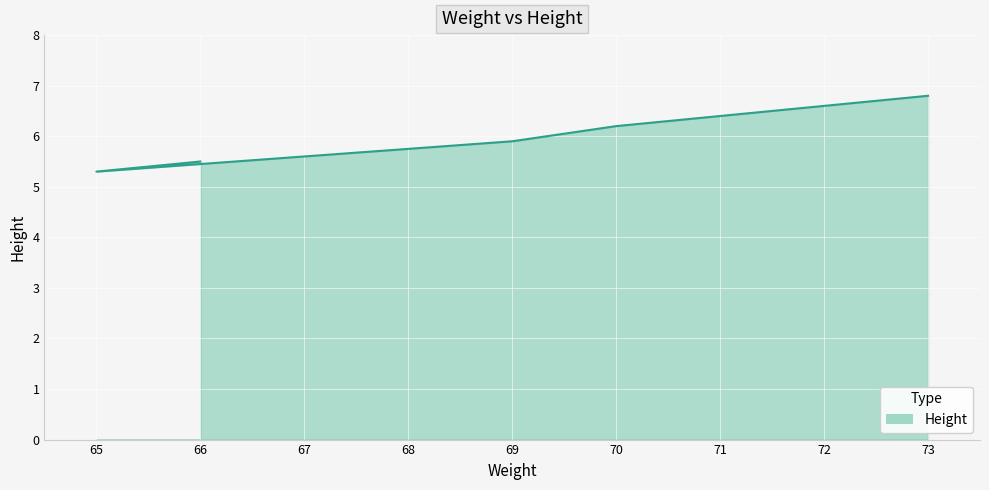

What is the sum of the values at 70 and 73?

13.0